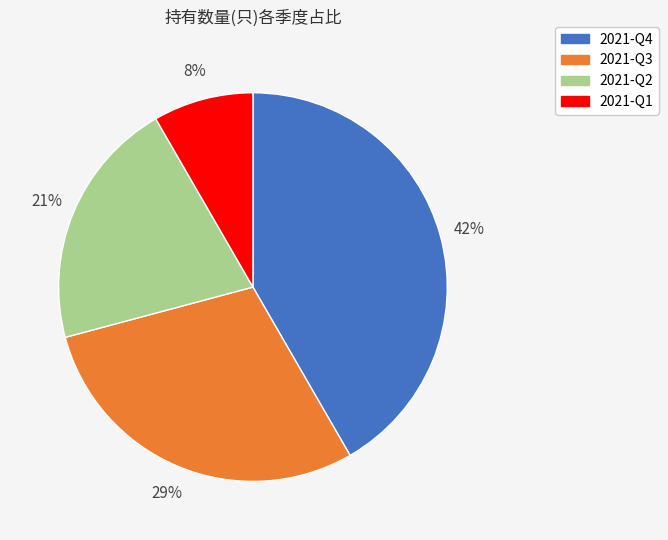

How many segments does this pie chart have?

4